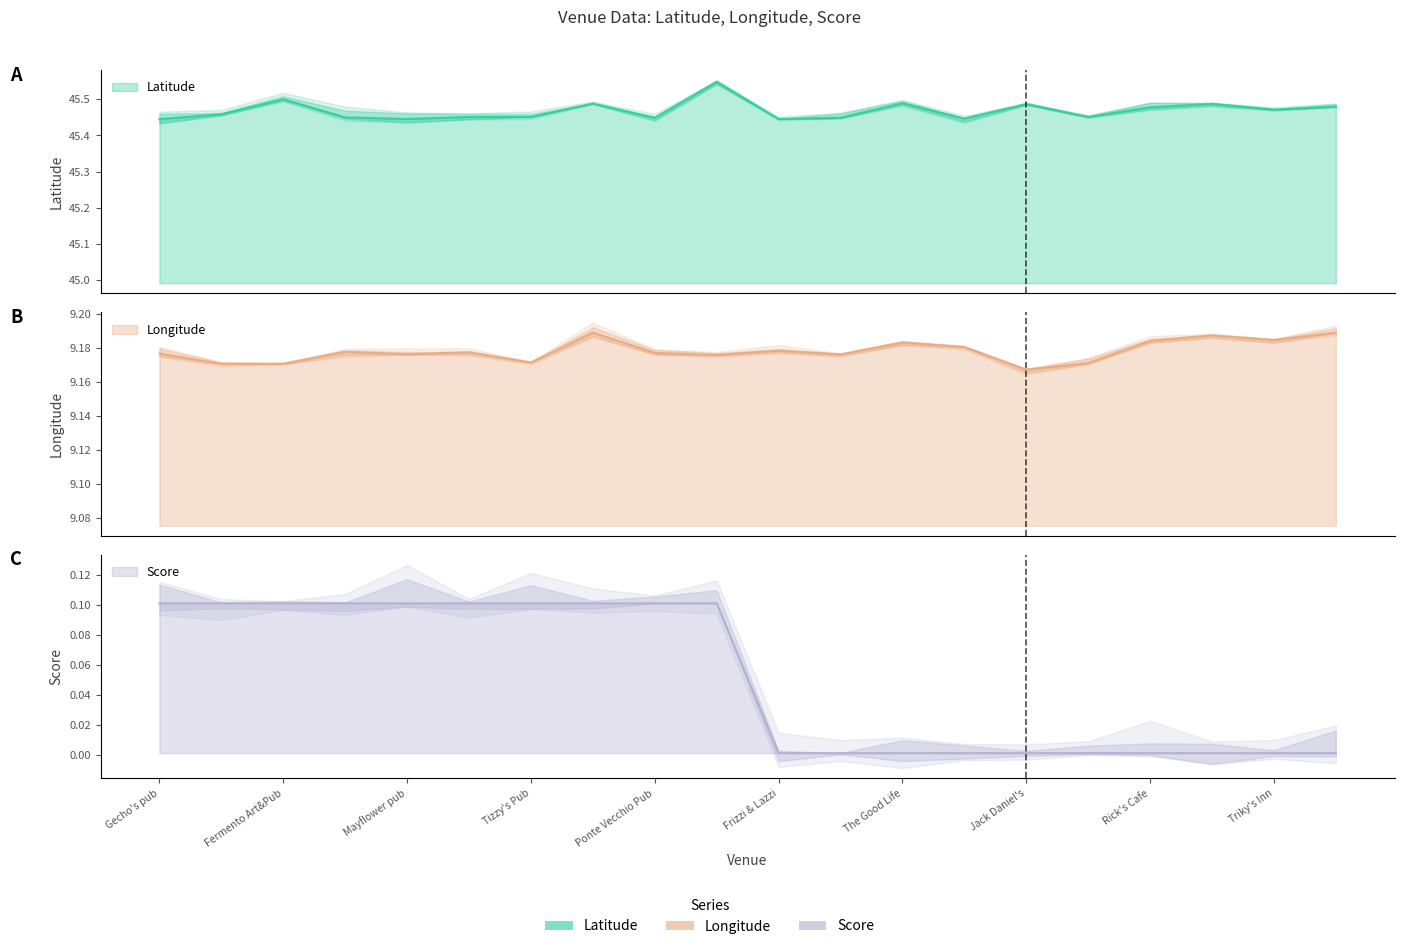

What is the difference between the second highest and minimum values in the Score series?

0.1